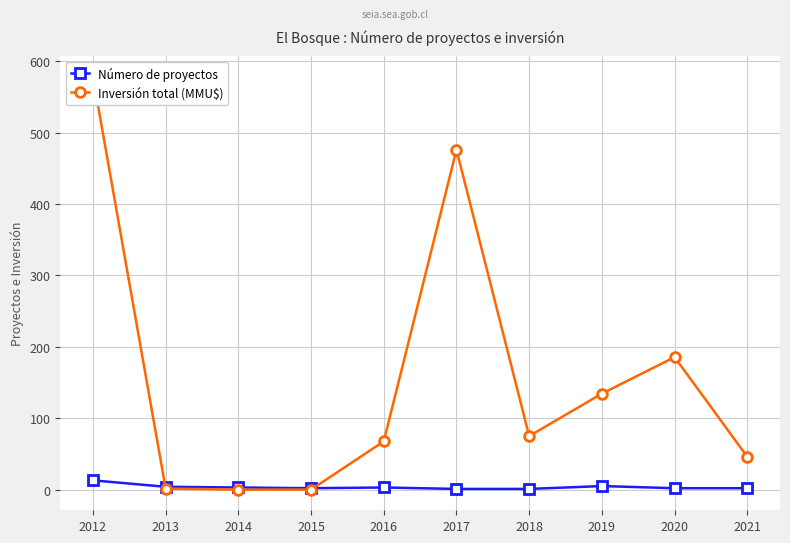

How many times do Inversión total (MMU$) and Número de proyectos cross each other?

2